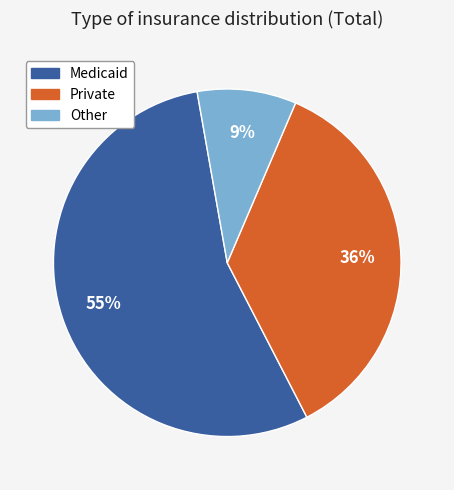

True or false: Medicaid accounts for 55% of the total.

True